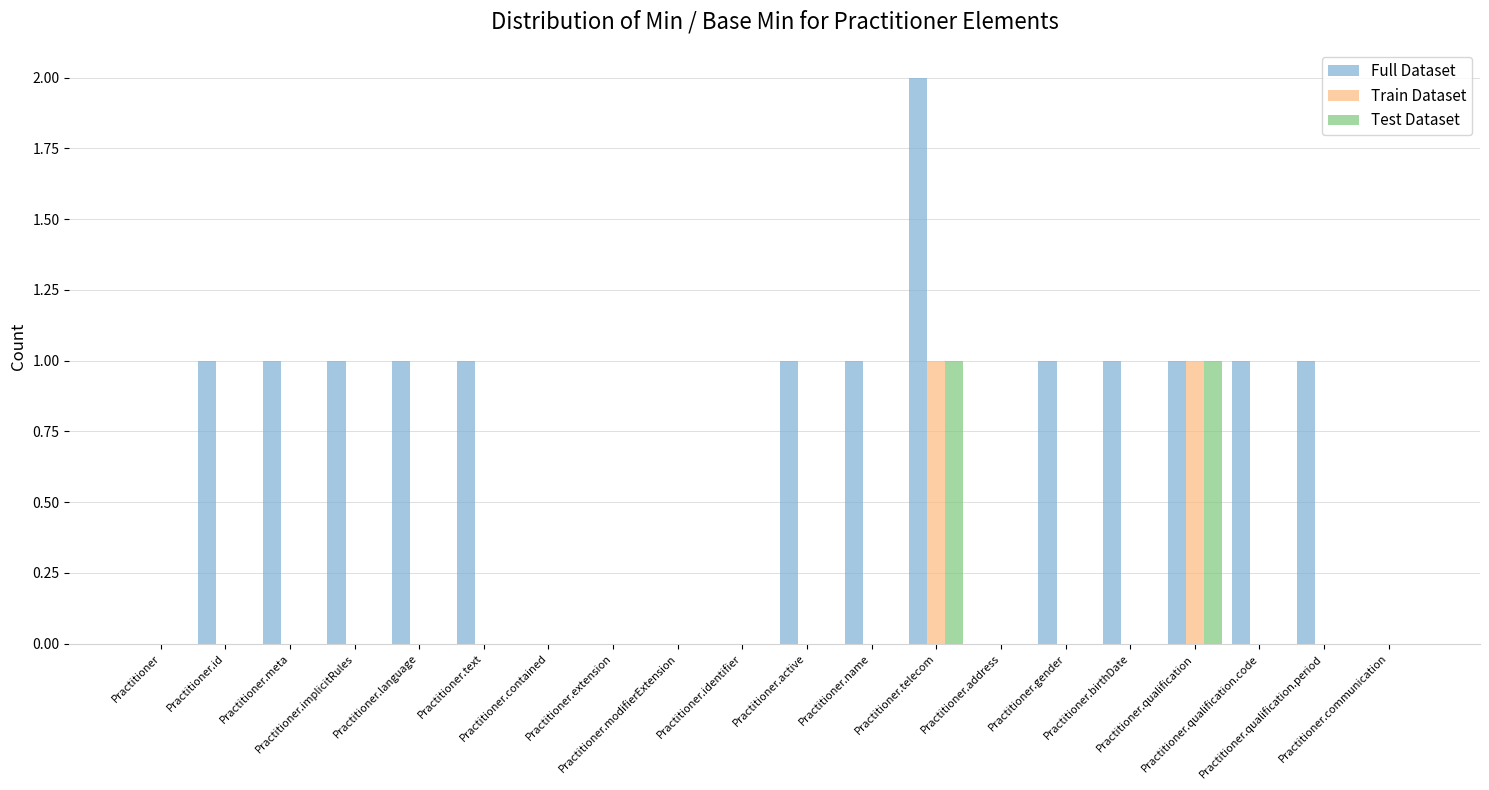

Which series has the largest total across all categories?

Full Dataset